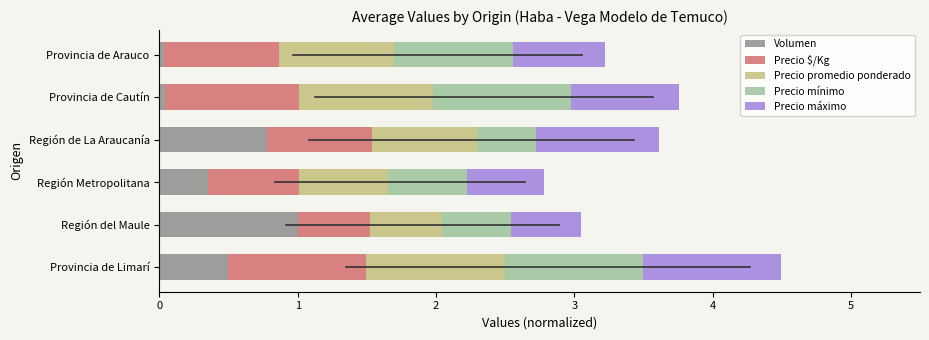

What is the total value across all series at Región Metropolitana?

2.8